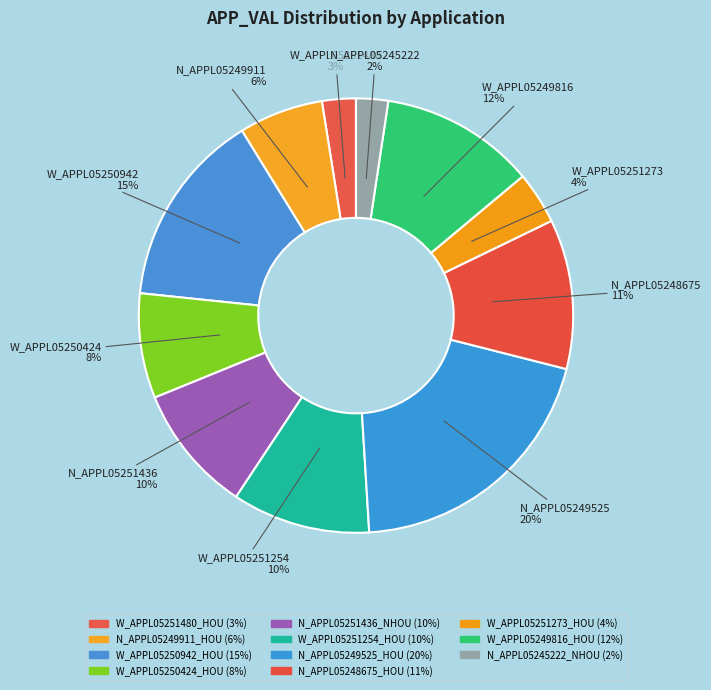

Is N_APPL05245222_NHOU the majority of the pie?

No